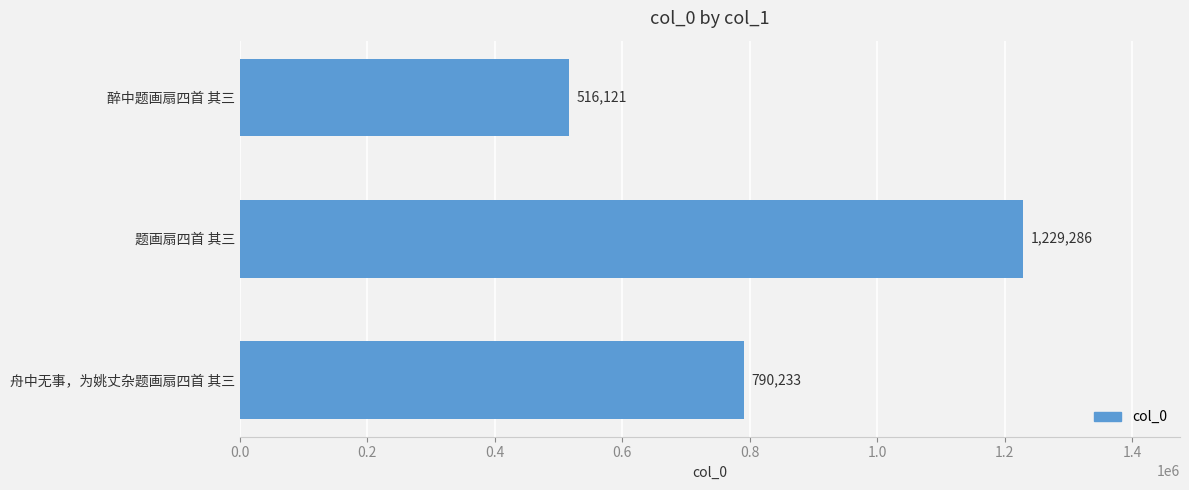

Read the value at 舟中无事，为姚丈杂题画扇四首 其三, to the nearest 50.

790250